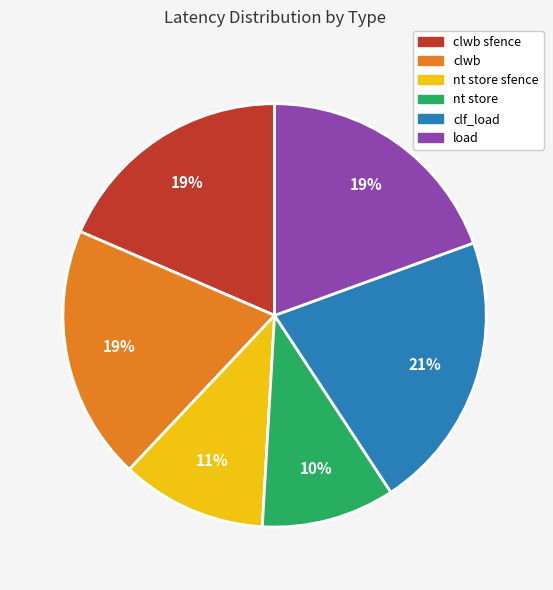

True or false: nt store accounts for 1% of the total.

False